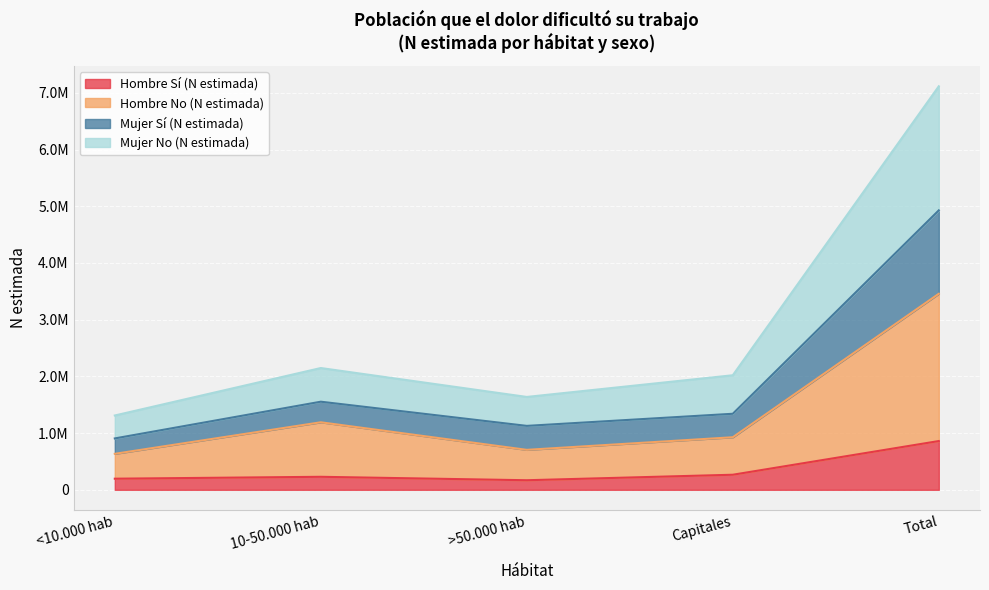

What position from the left is Capitales?

4